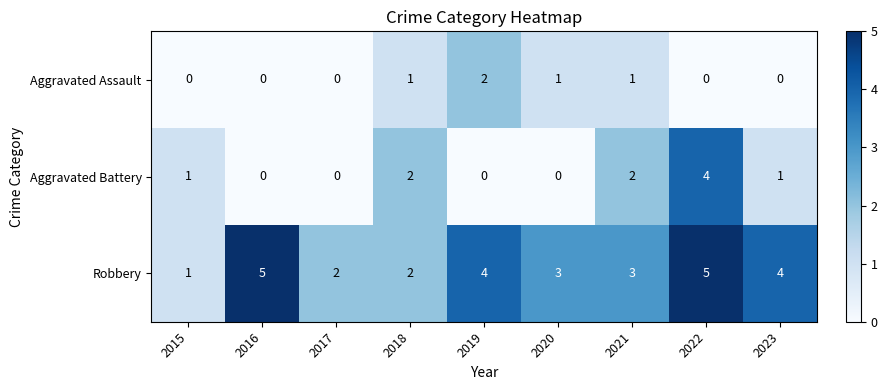

Which series changed the most between 2018 and 2022?

Robbery